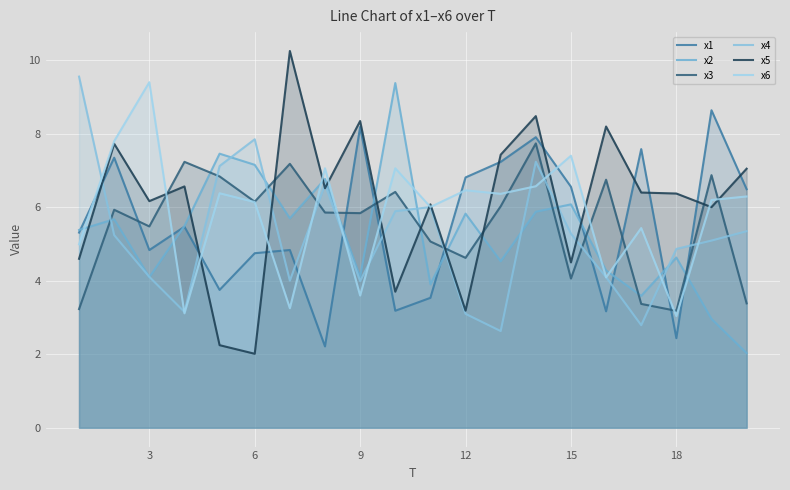

How many times do x5 and x3 cross each other?

8